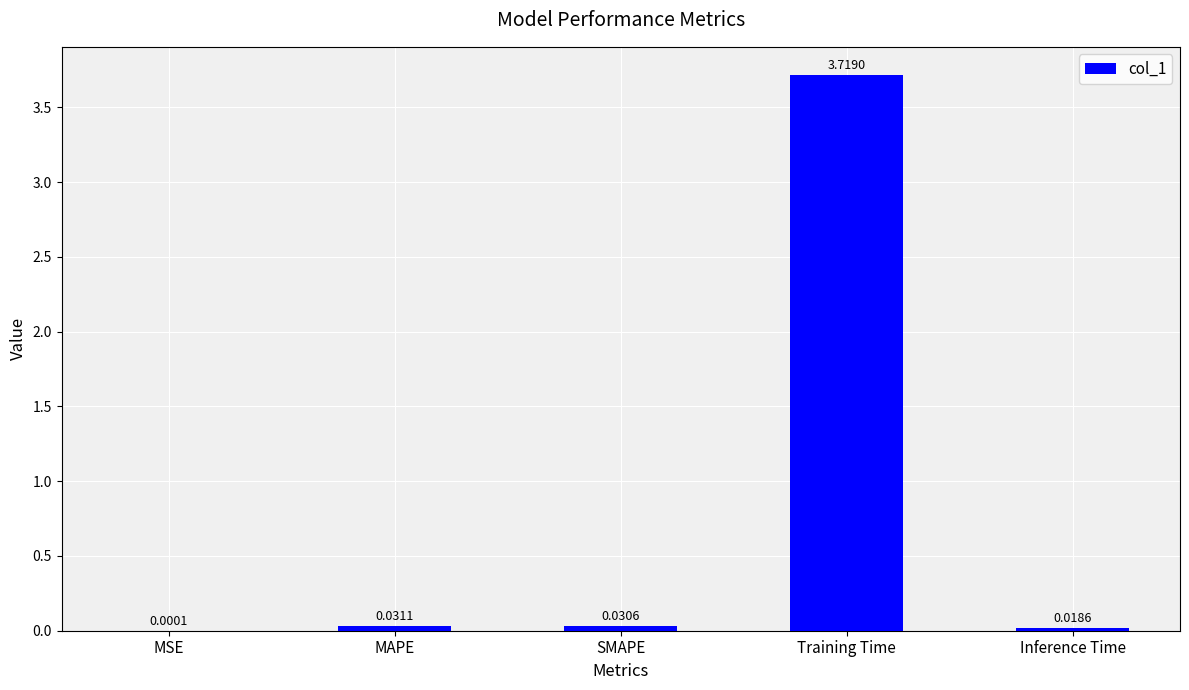

Where is the data nearest to the value 1?

MAPE